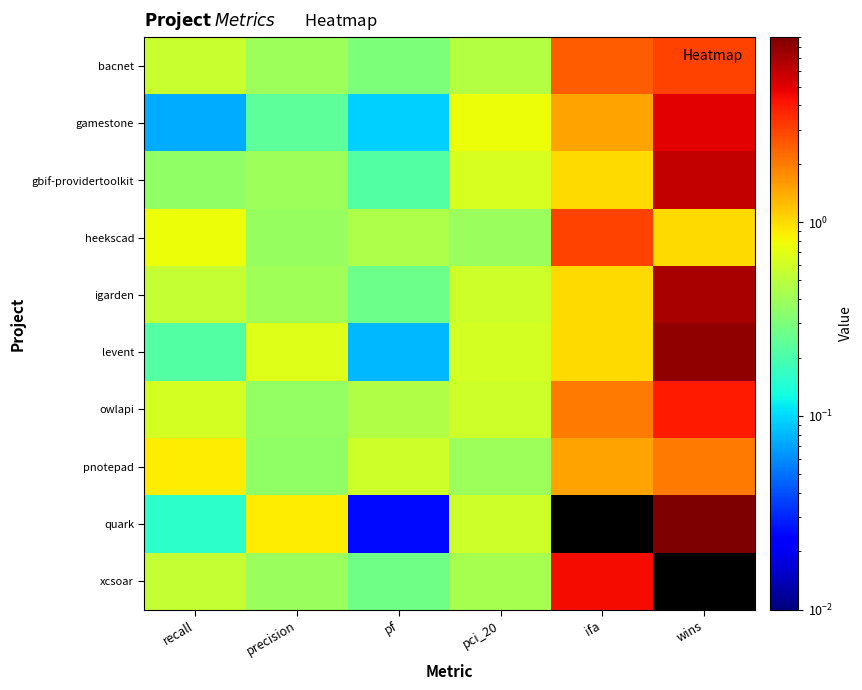

What is the difference between the highest and lowest values at pci_20?

0.4